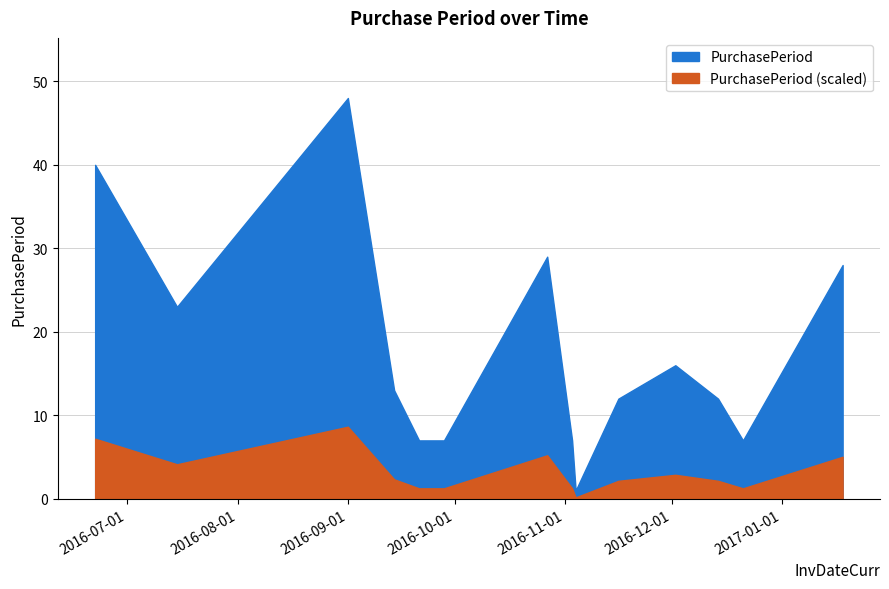

What is the label of the 7th point from the right?

2016-11-03